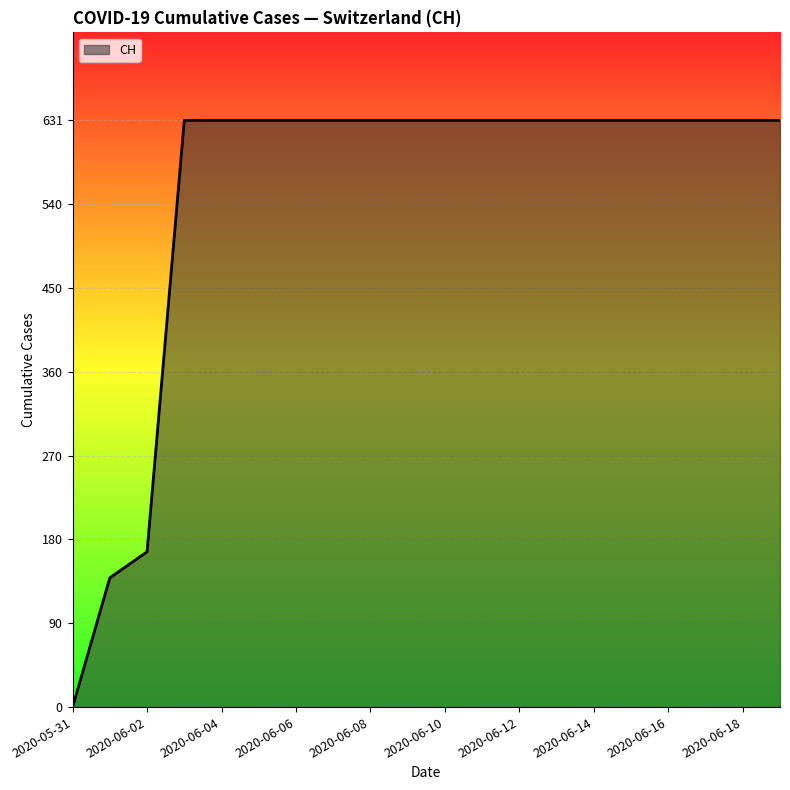

What is the greatest value displayed?

631